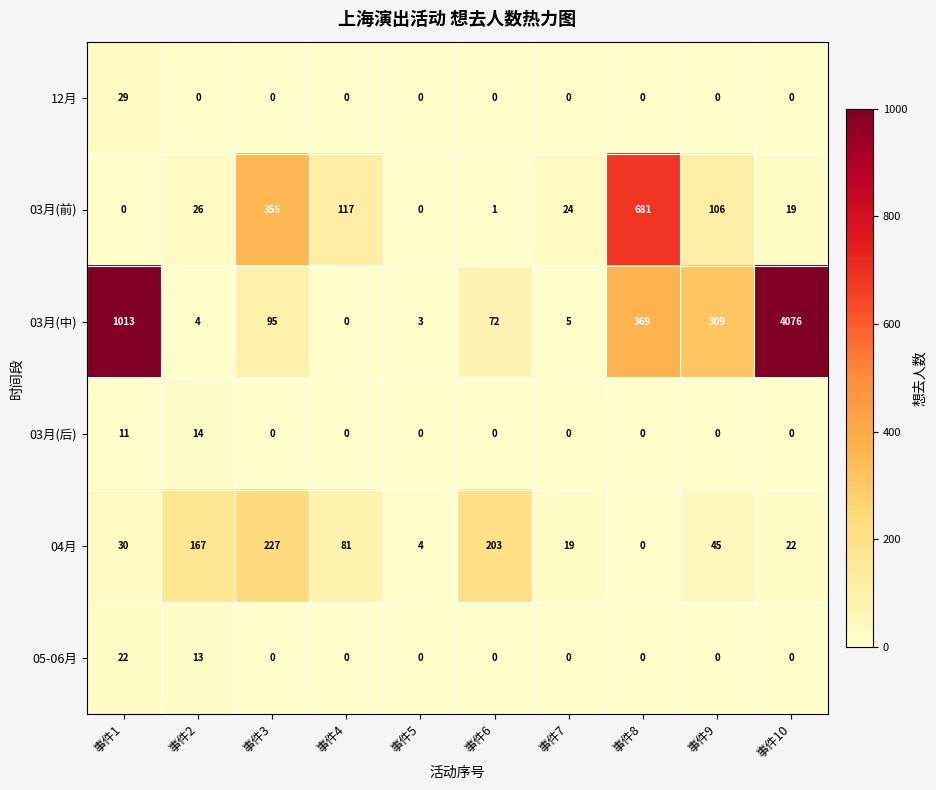

What is the greatest value displayed?

4076